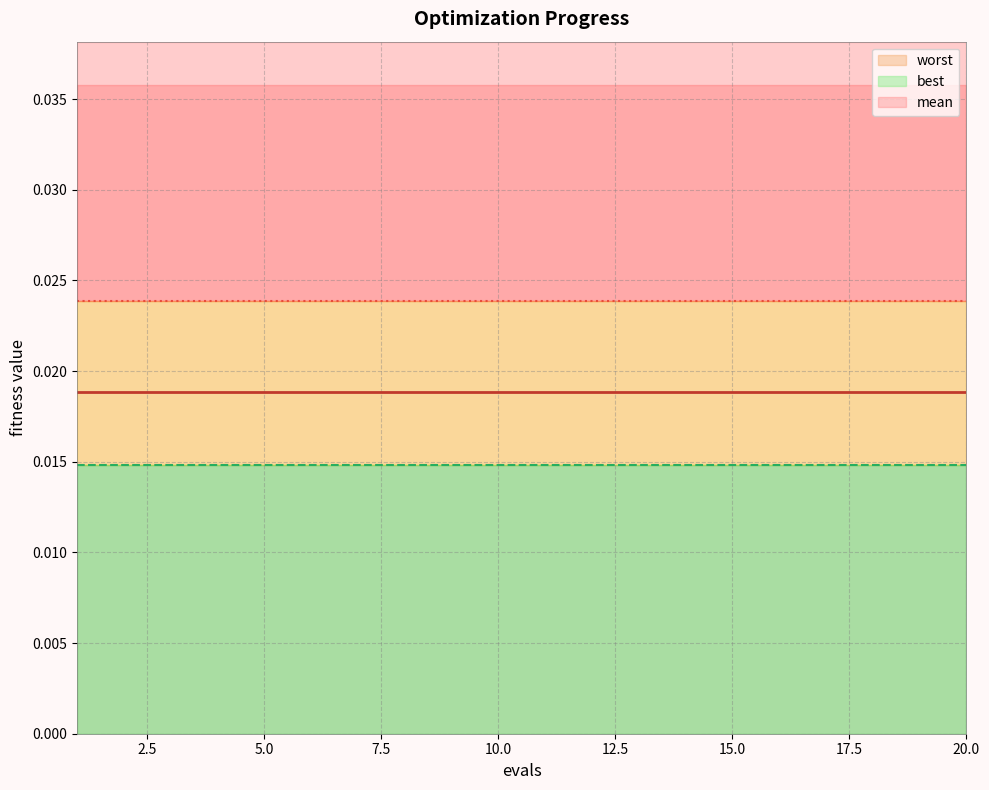

Which series has the largest range (max minus min)?

mean